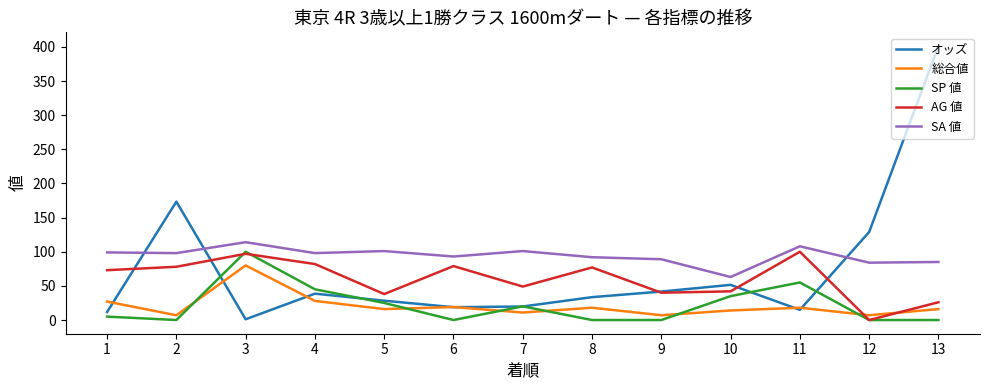

Which category has the highest value across all series?

13